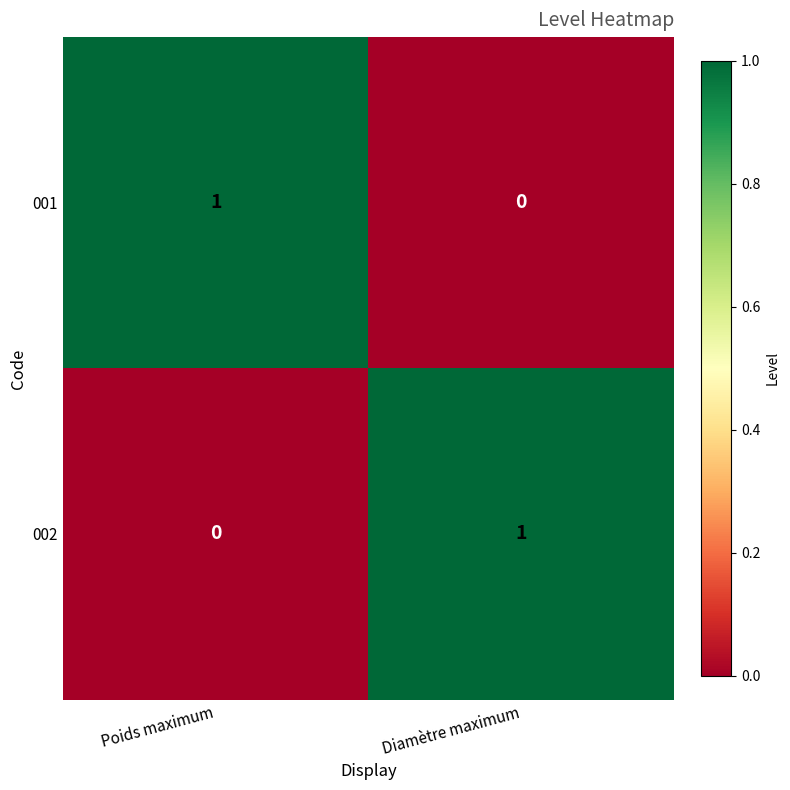

The 001 series shows 0 at Poids maximum. True or false?

False